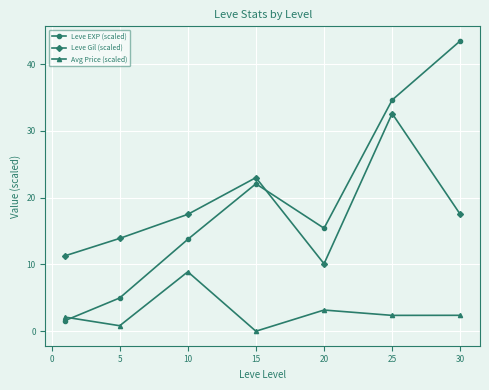

Which series has the widest spread of values?

Leve EXP (scaled)